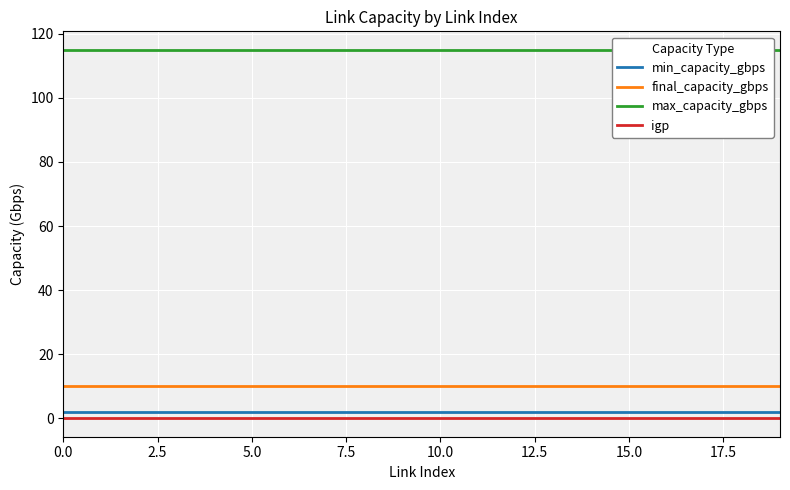

True or false: igp has a value of 0 at 15.0.

True